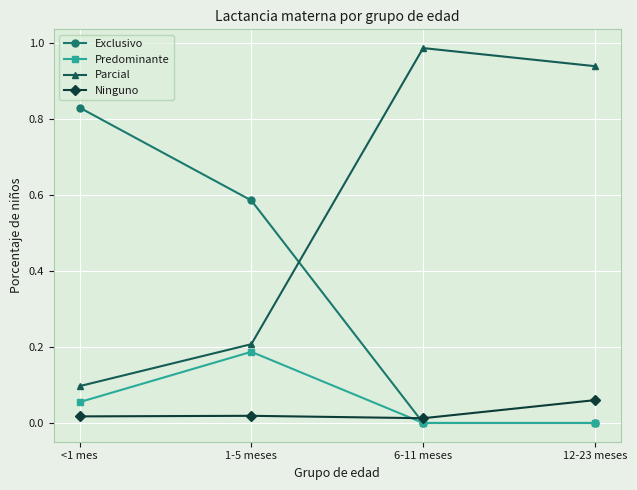

The Exclusivo series shows 0.0 at 12-23 meses. True or false?

True